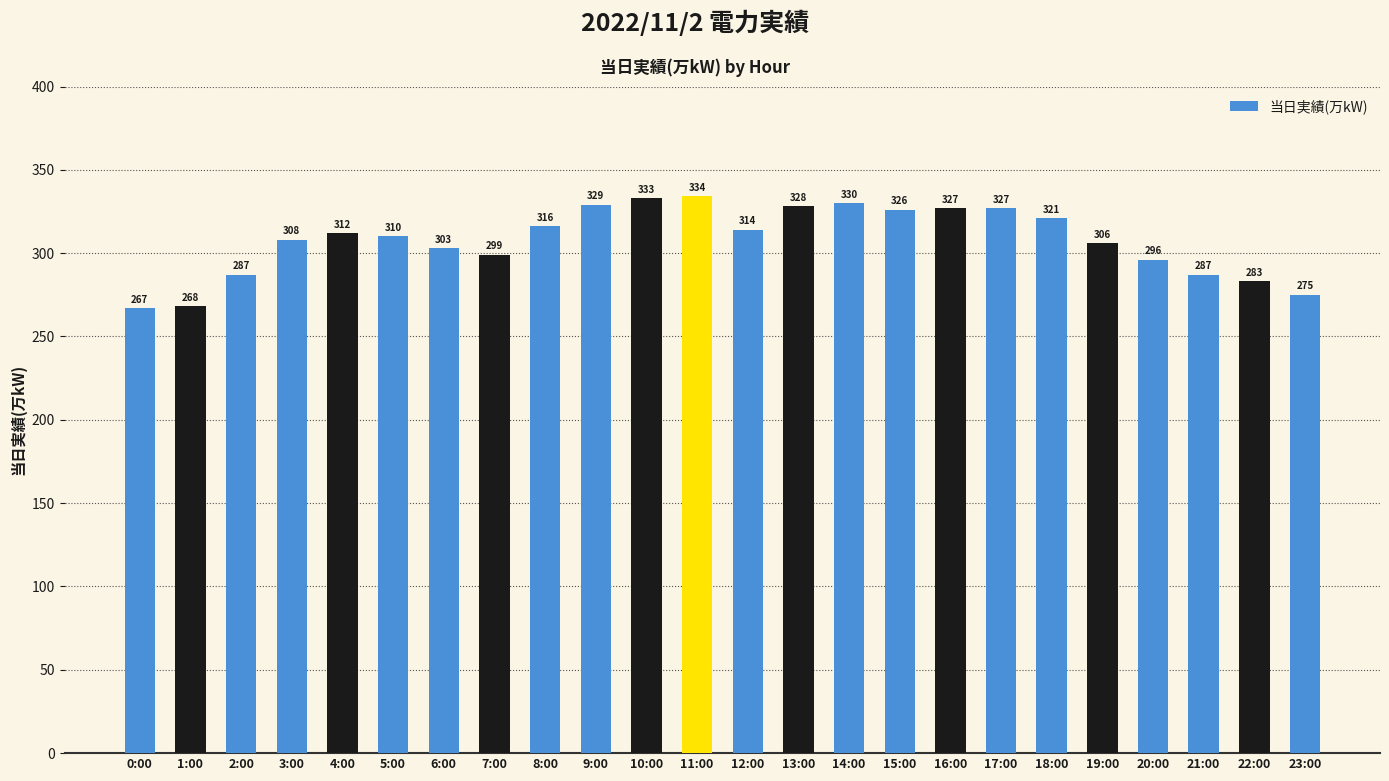

What is the label of the 24th bar from the right?

0:00